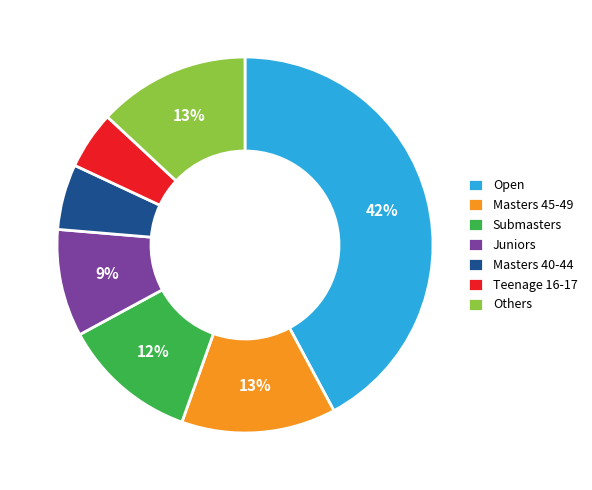

What is the ratio of the value at Open to the value at Others?

3.2